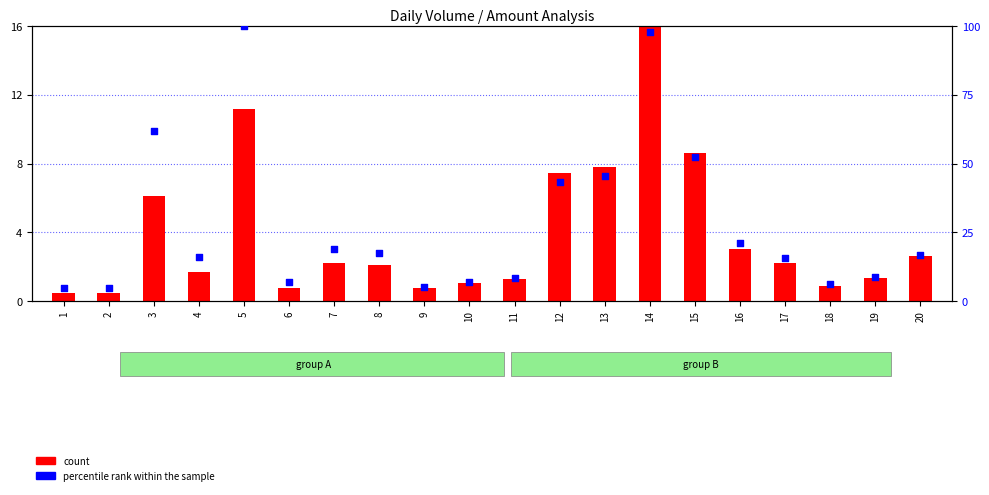

Which series has the largest Y range (max minus min)?

percentile rank within the sample